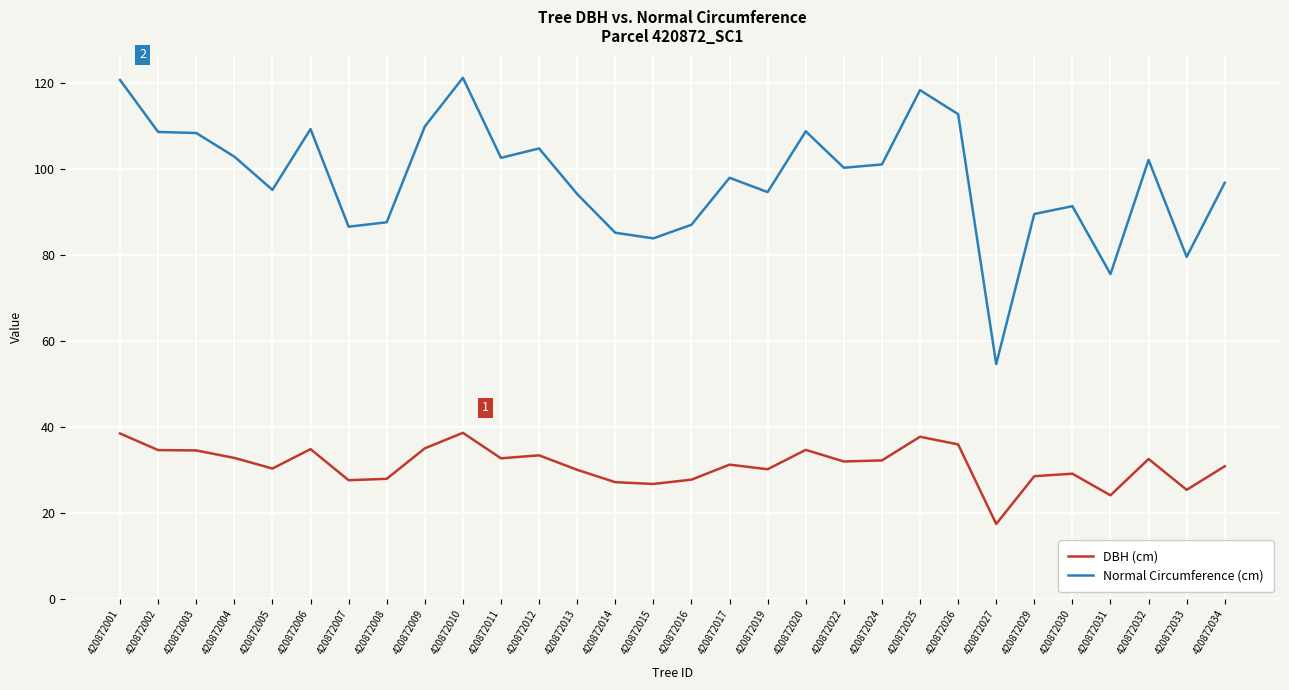

What is the spread (max minus min) of values at 420872026?

76.8